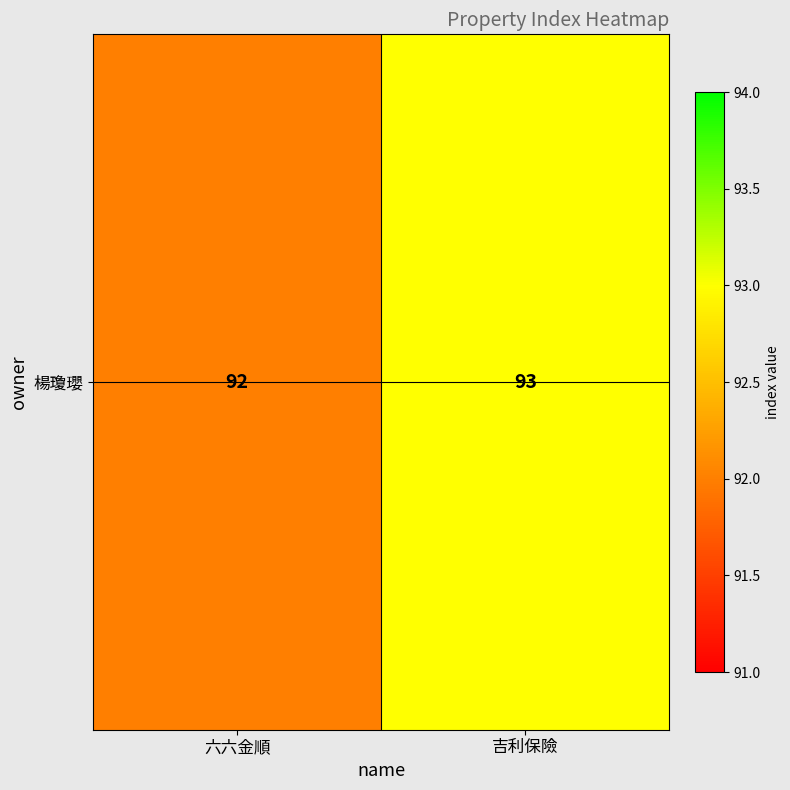

What is the maximum value shown in the chart?

93